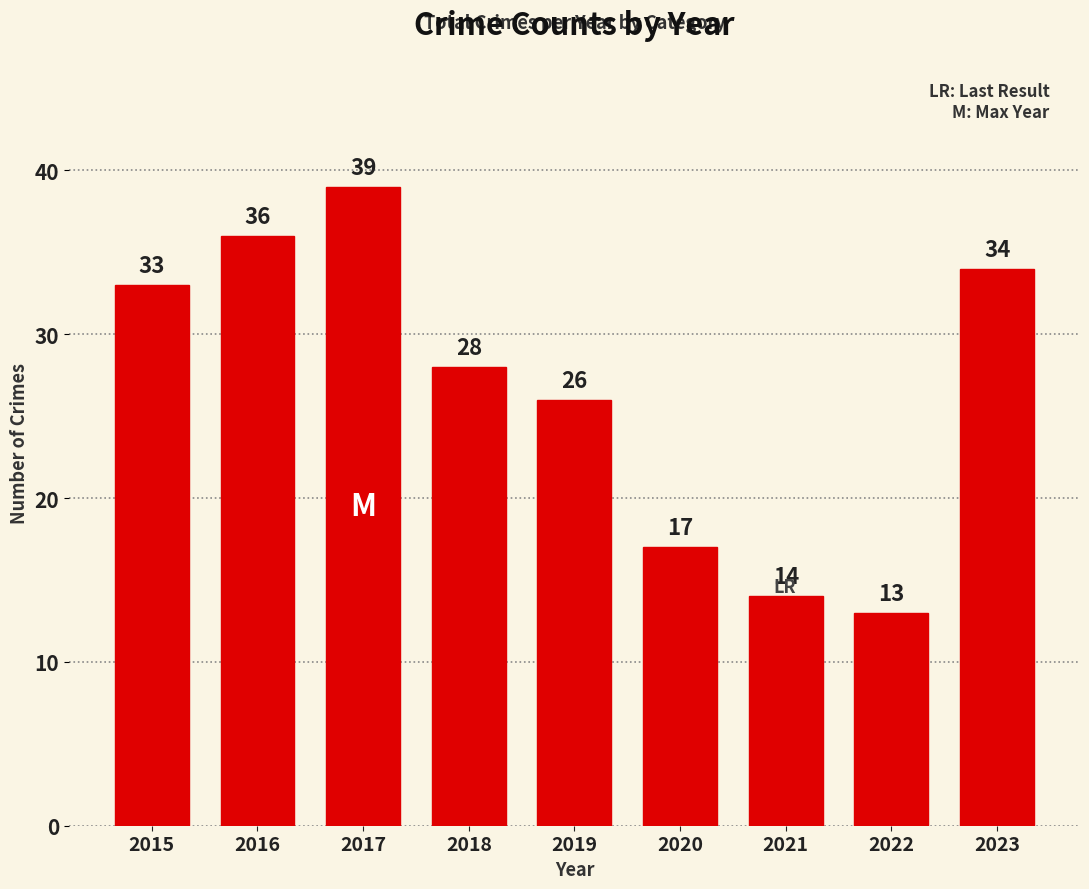

What is the change in value from 2016 to 2019?

-10